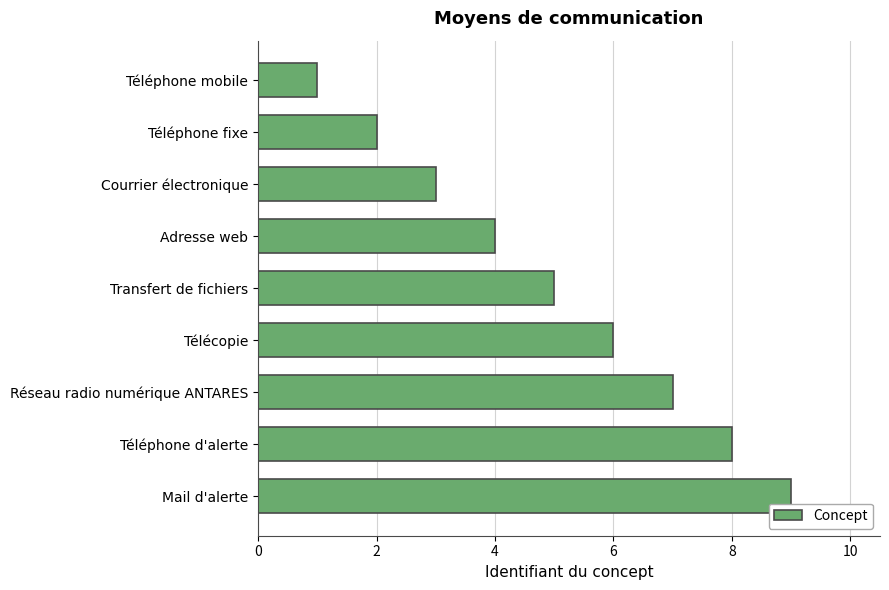

Is it true that the value at Réseau radio numérique ANTARES is 7?

True